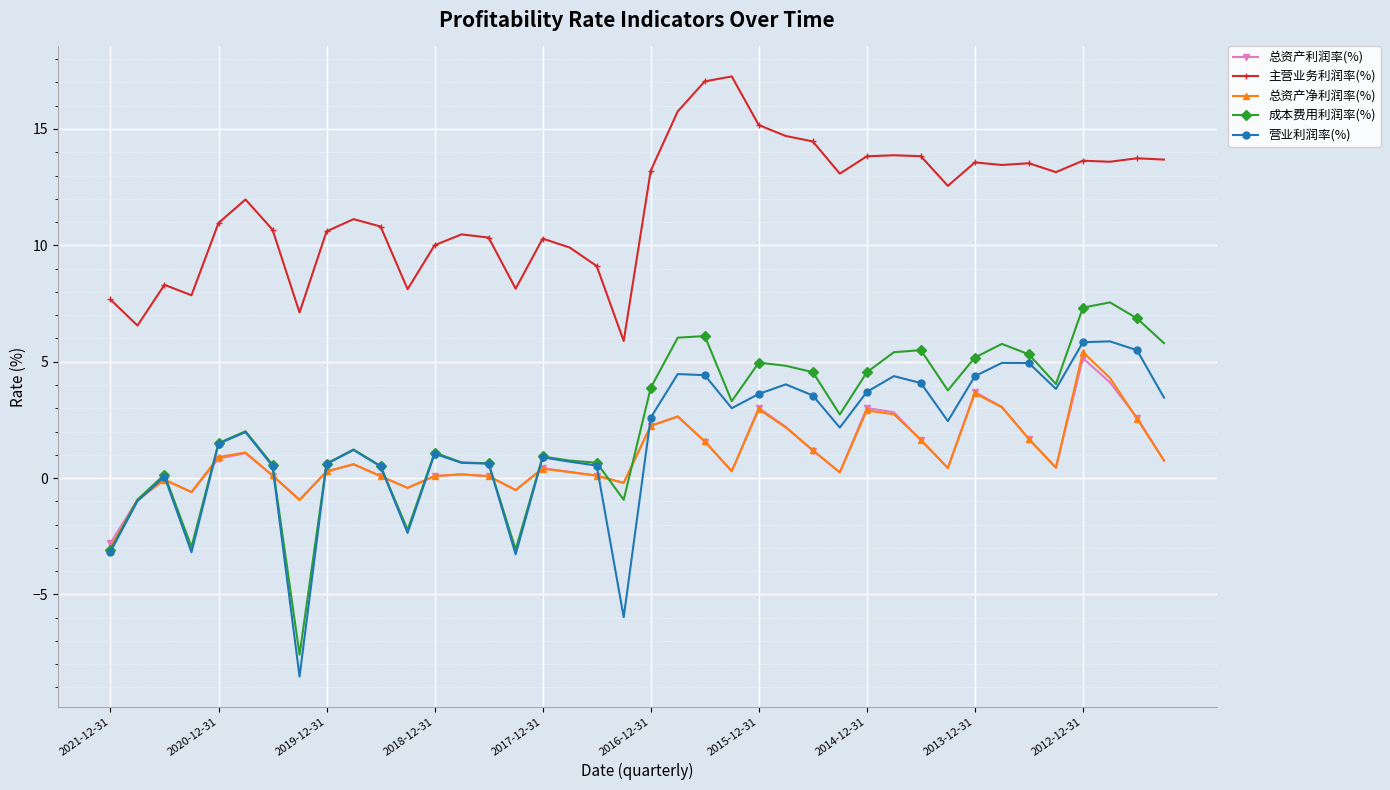

What is the difference between the second highest and second lowest values in the 成本费用利润率(%) series?

10.4